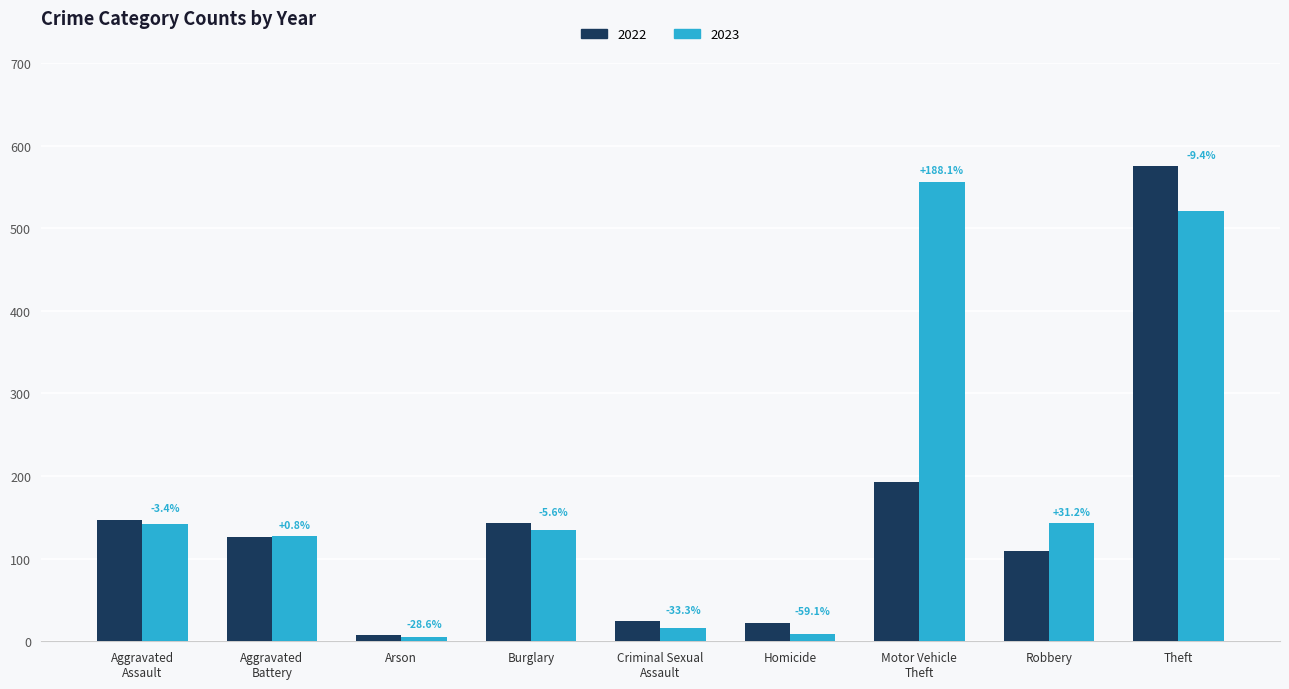

What is the approximate value of 2022 at Theft, to the nearest 50?

600